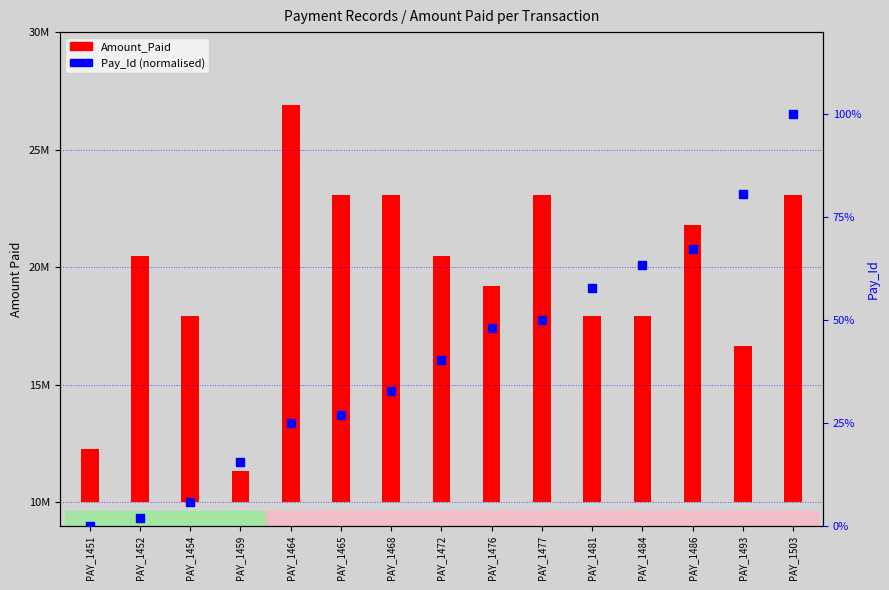

Which series has the largest total across all categories?

Amount_Paid